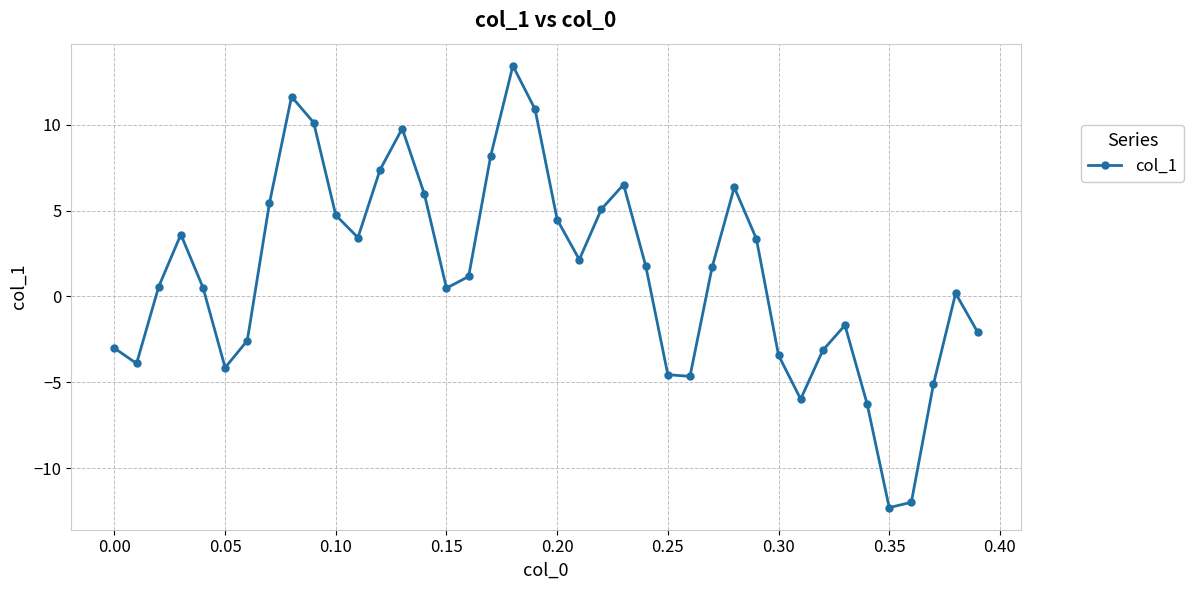

How many points are higher than both their immediate neighbors (excluding endpoints)?

8